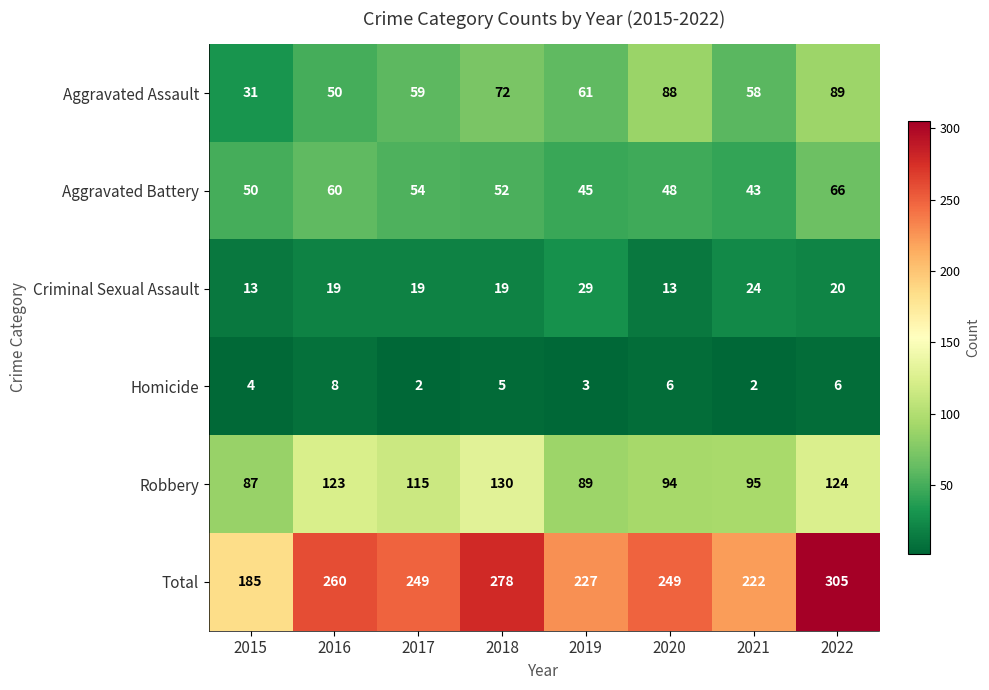

Rank the series by their maximum value, from lowest to highest.

Homicide, Criminal Sexual Assault, Aggravated Battery, Aggravated Assault, Robbery, Total